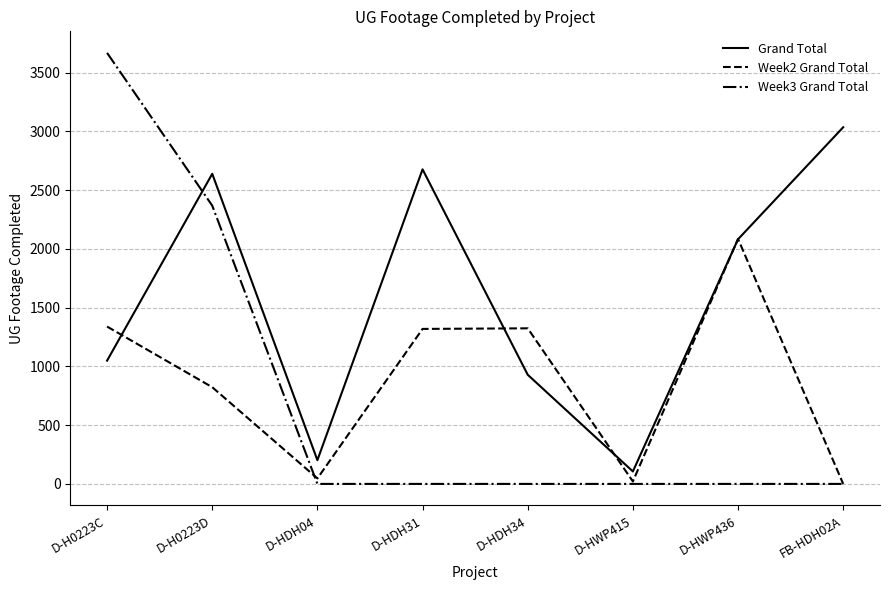

Which series has the largest range (max minus min)?

Week3 Grand Total